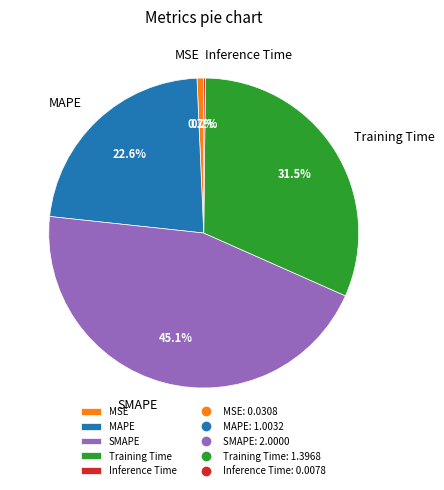

To the nearest percent, what is the average slice percentage?

20%